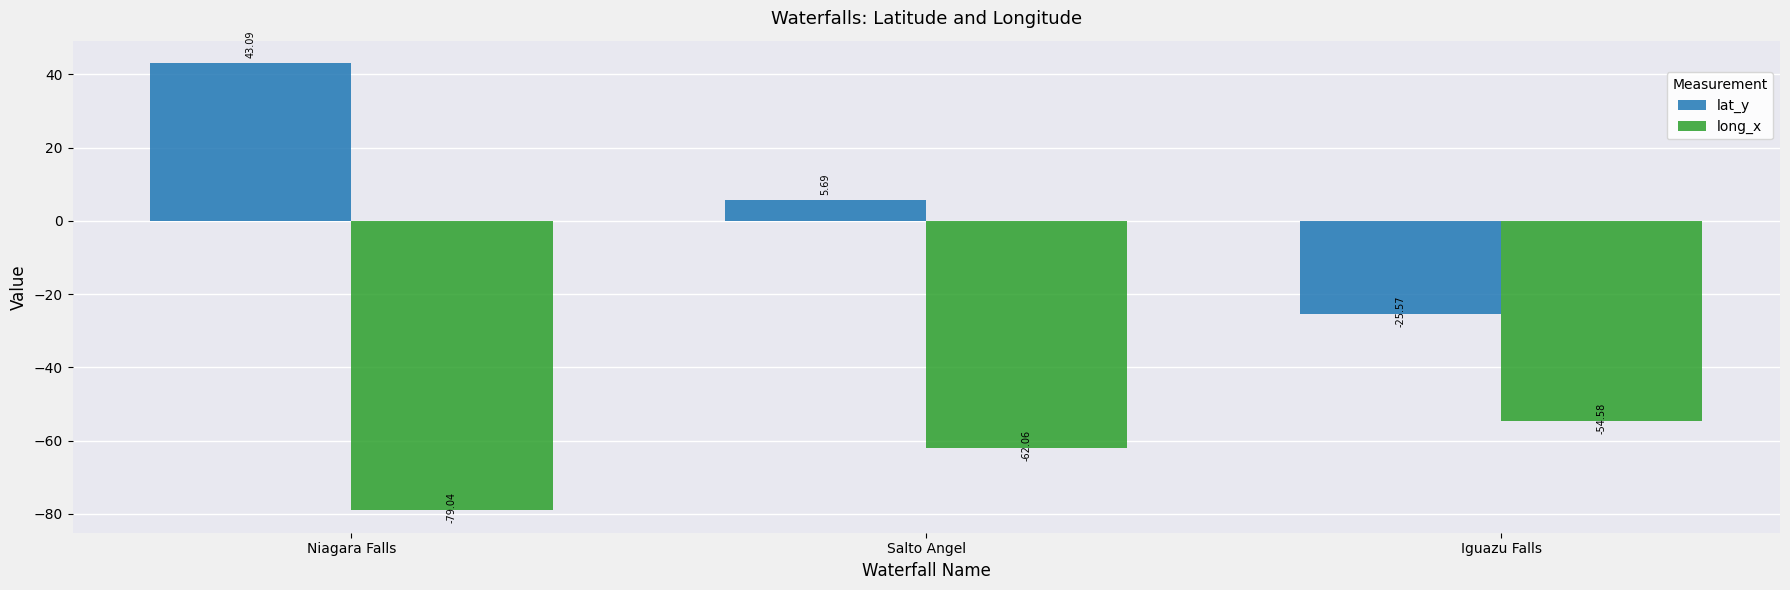

Reading left to right, transcribe all the data shown in this chart.

lat_y: Niagara Falls=43.1	Salto Angel=5.7	Iguazu Falls=-25.6
long_x: Niagara Falls=-79.0	Salto Angel=-62.1	Iguazu Falls=-54.6